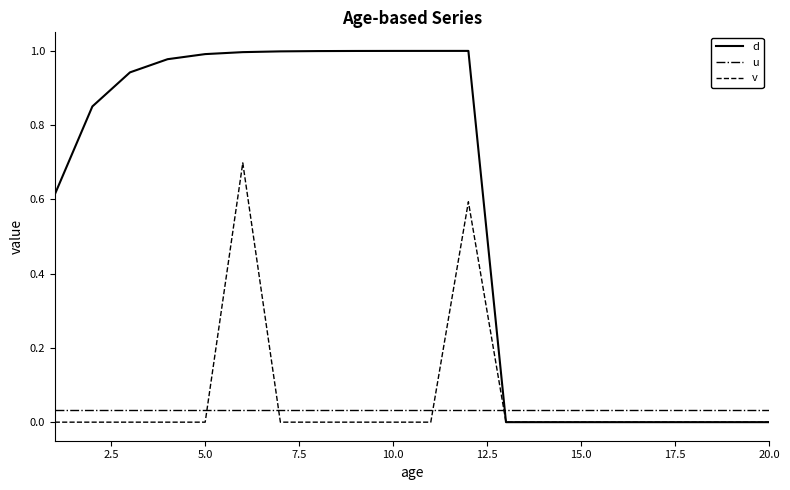

Which series has the largest total across all categories?

d